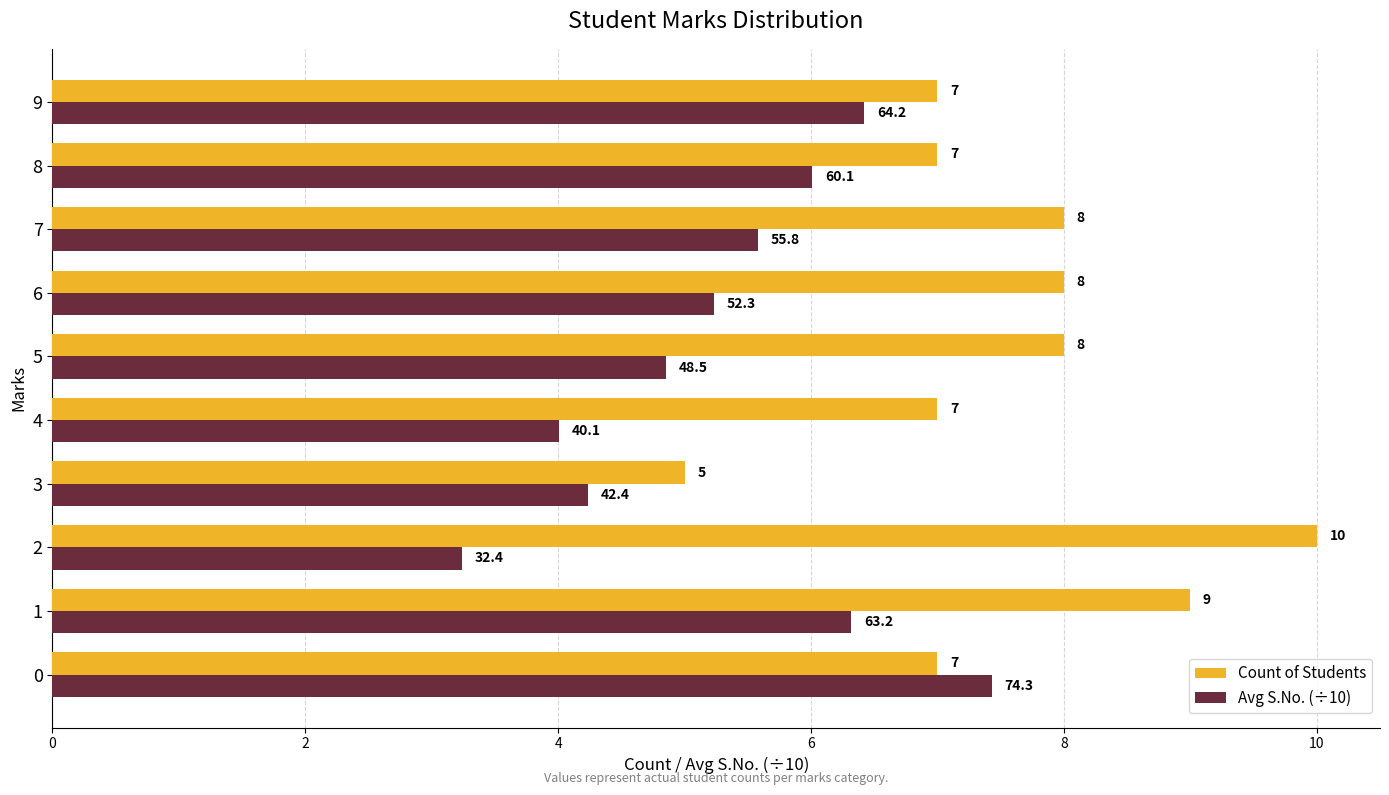

List the labels in order of Avg S.No. (÷10) value, largest first.

0, 9, 1, 8, 7, 6, 5, 3, 4, 2